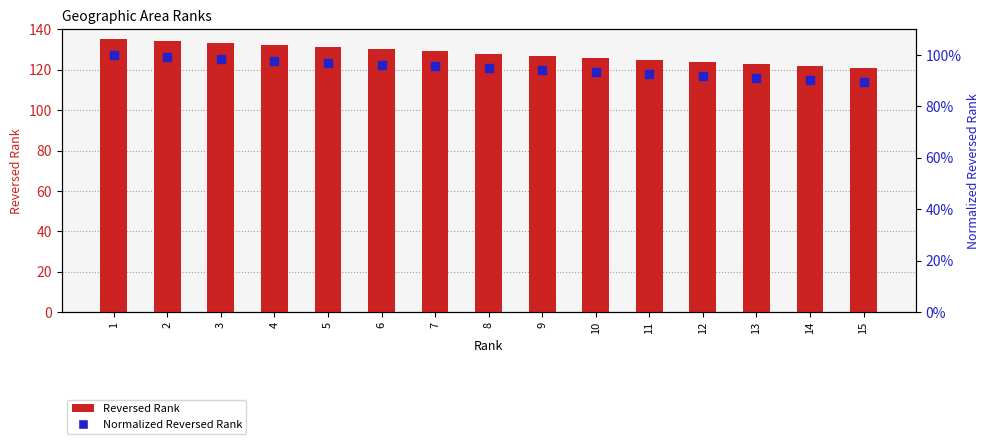

Which series has the largest Y range (max minus min)?

Reversed Rank